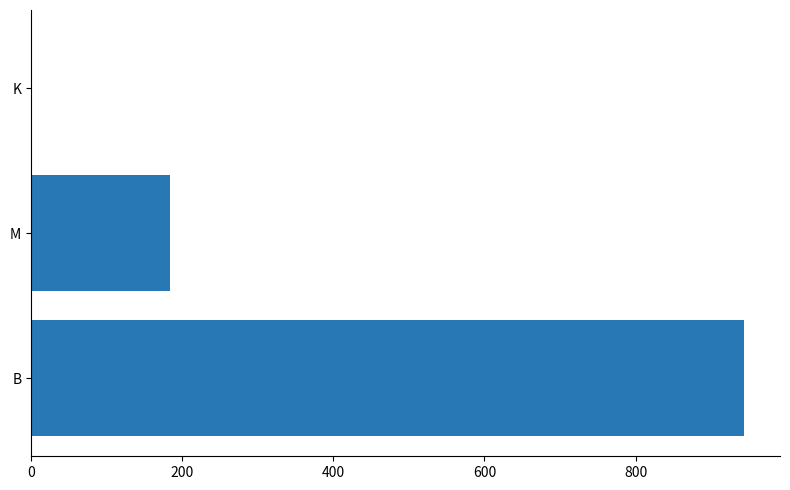

What is the change in value from B to M?

-760.2